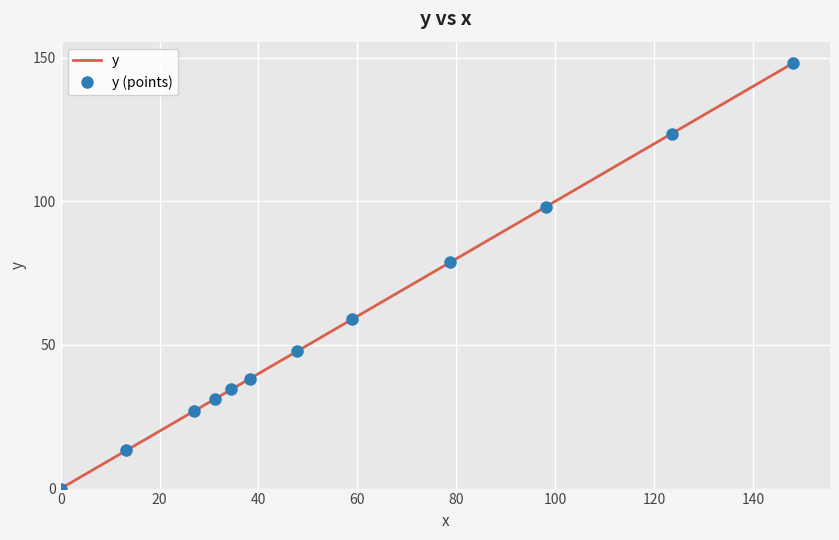

Reading left to right, what are all the values shown in this chart?

0.0	4.2	8.5	13.3	17.7	21.1	24.6	27.0	29.3	30.1	31.2	31.9	32.5	33.5	34.5	35.7	36.9	38.2	40.3	42.3	44.7	47.9	51.2	55.1	58.9	63.0	67.9	72.8	78.8	85.0	91.5	98.1	105.0	111.4	117.2	123.6	130.1	136.5	142.4	148.2